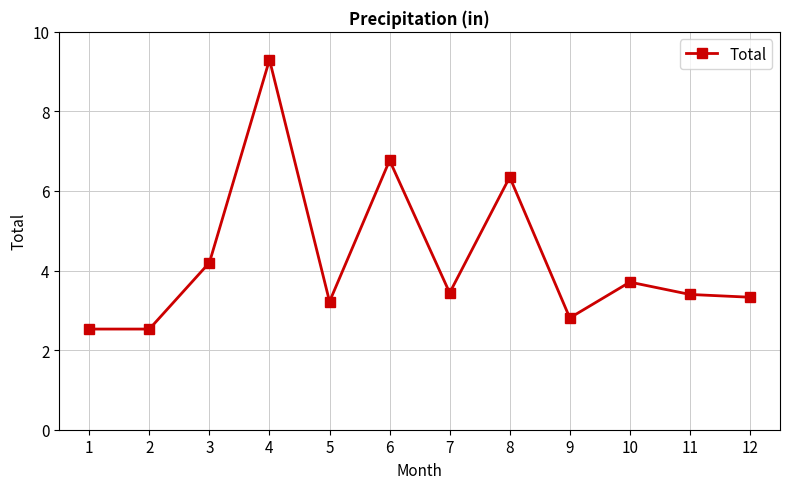

What is the change in value from 3 to 5?

-1.0